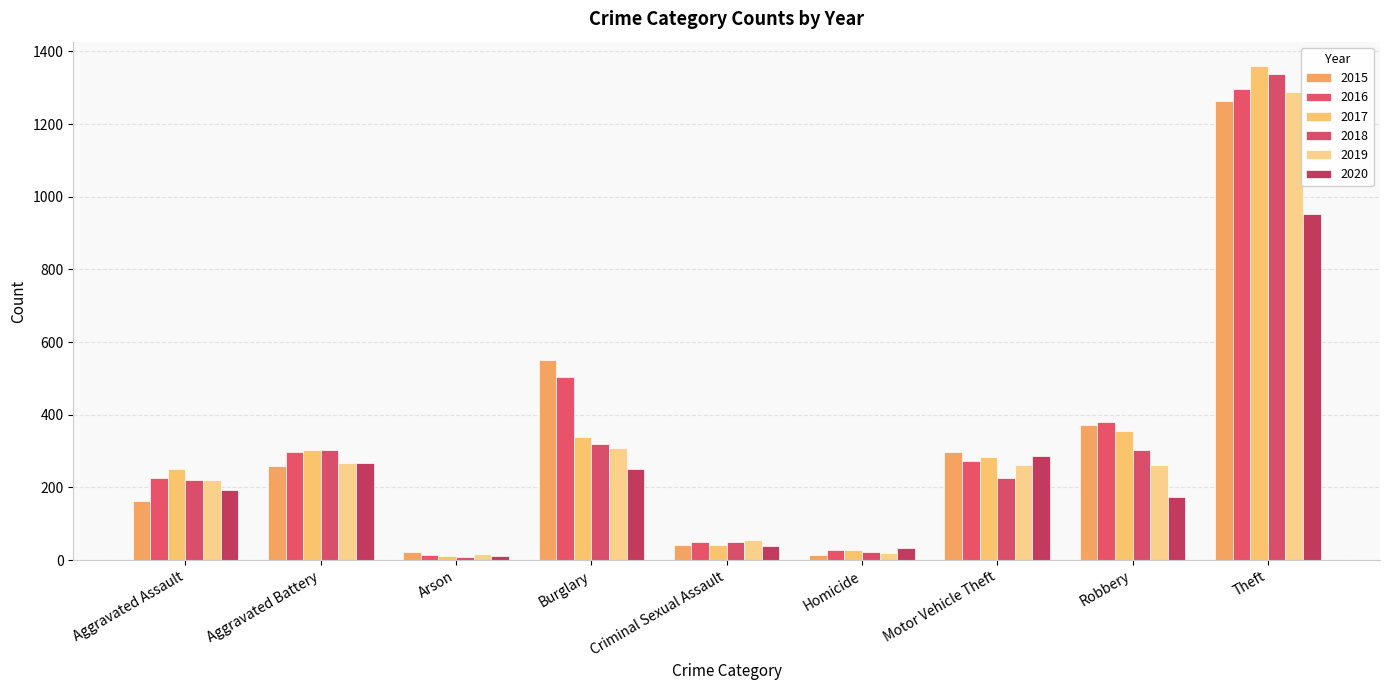

True or false: 2020 has a value of 12 at Criminal Sexual Assault.

False